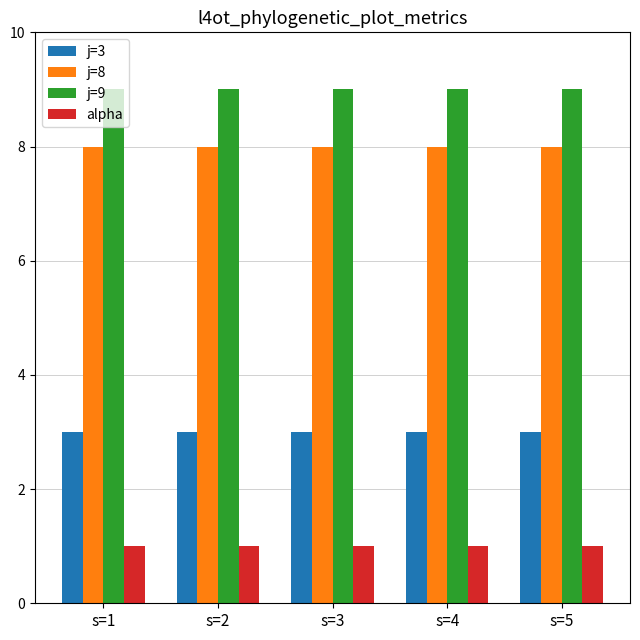

Which series has the largest total across all categories?

j=9